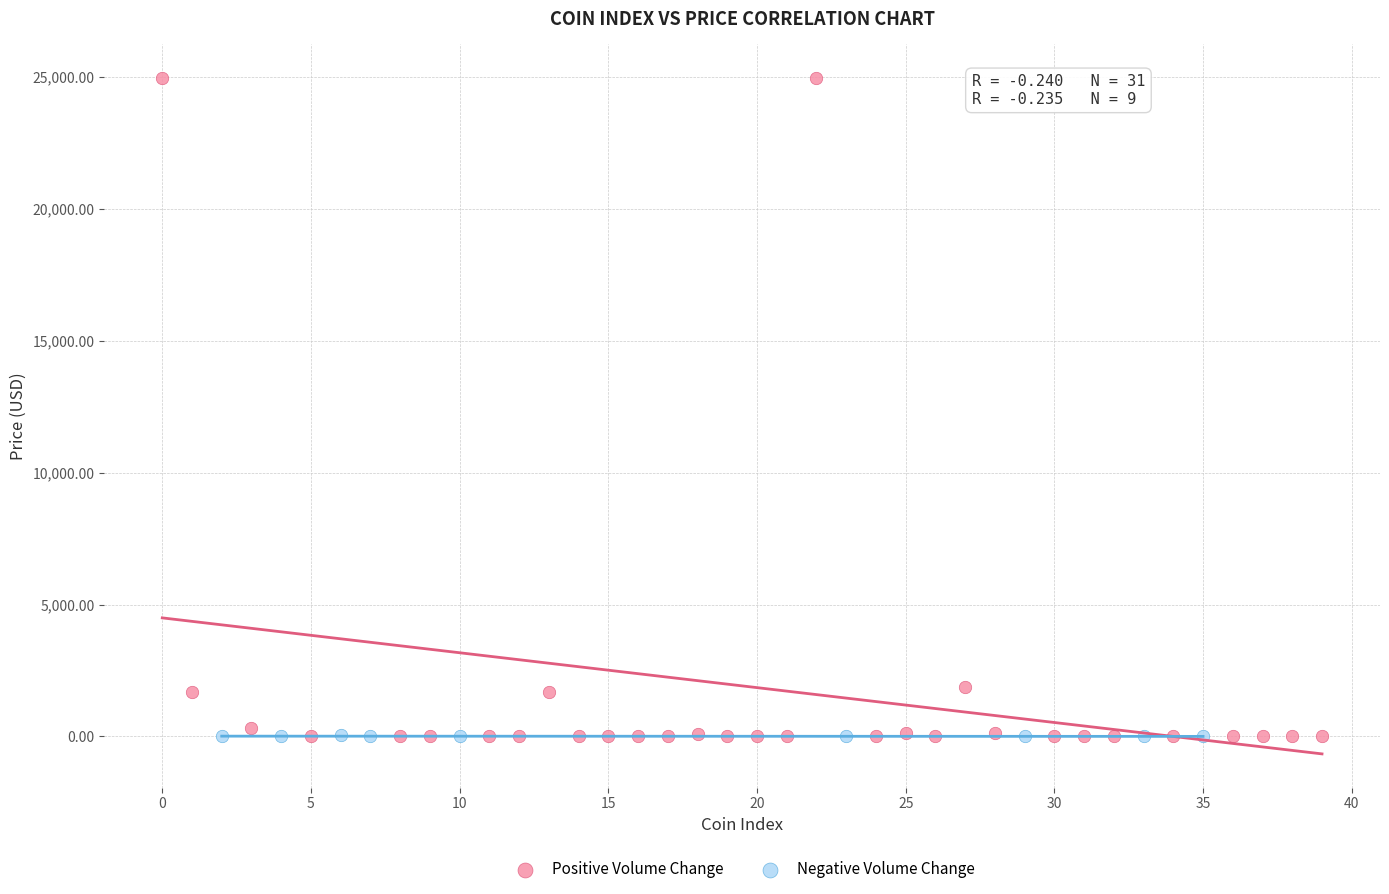

Which series has the largest Y range (max minus min)?

Positive Volume Change